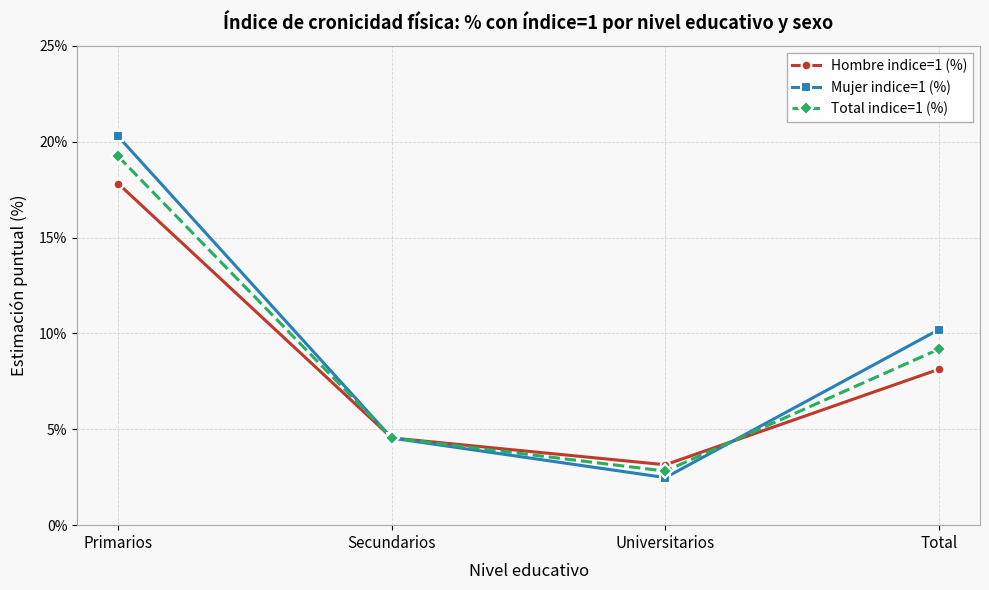

Which category has the highest value in the Total indice=1 (%) series?

Primarios